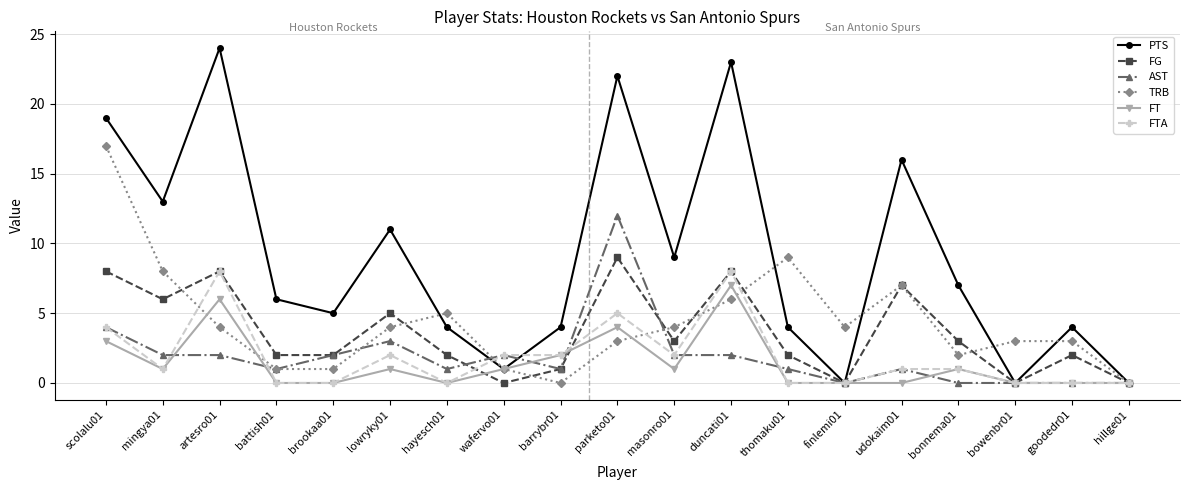

Count the number of data series in this chart.

6